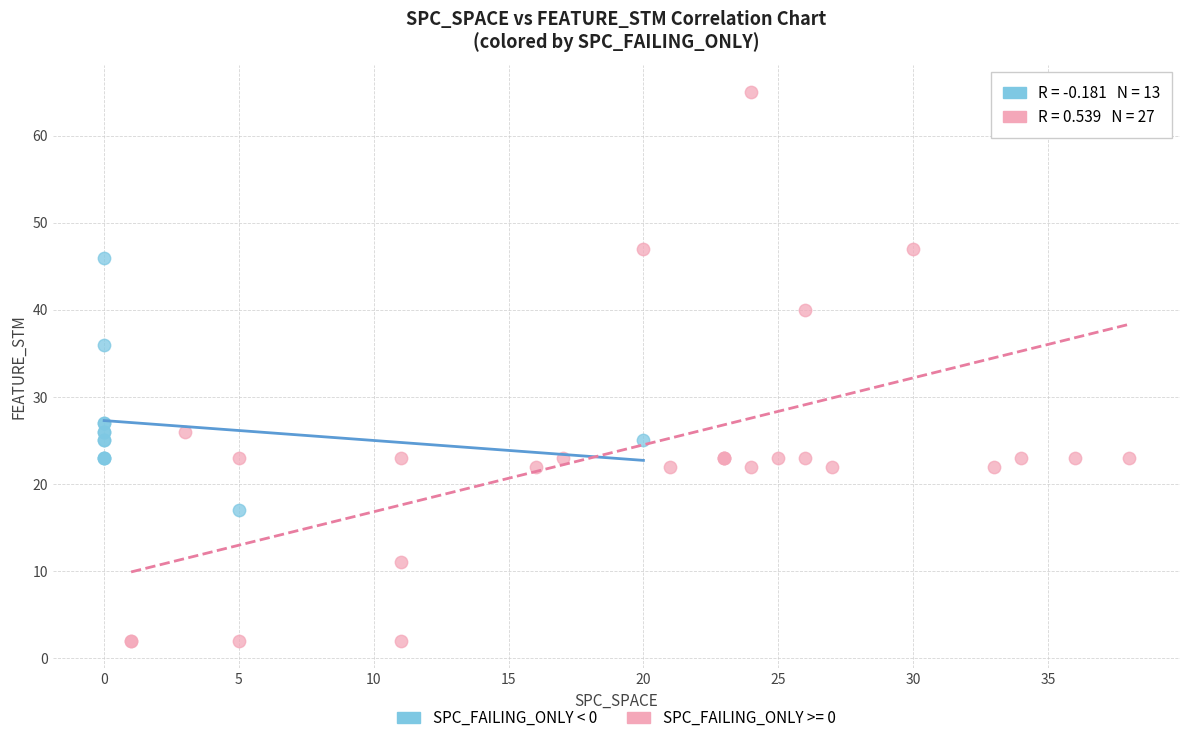

Which series has the largest Y range (max minus min)?

SPC_FAILING_ONLY >= 0